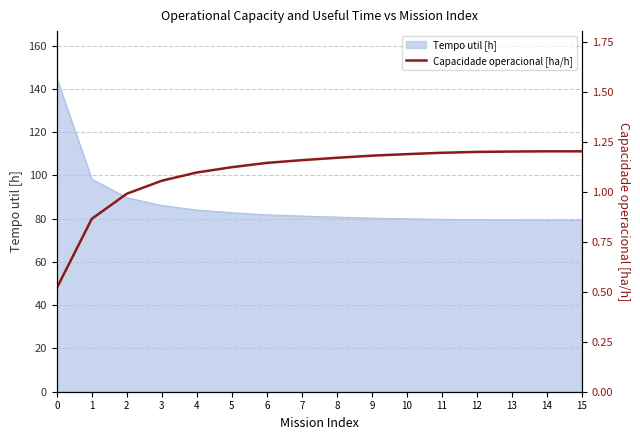

How many categories are shown in the chart?

16